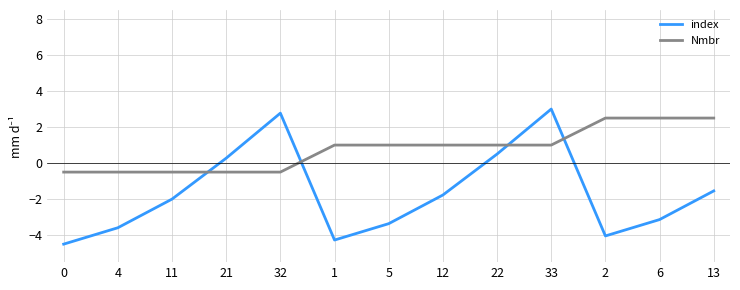

How many values in the Nmbr series exceed 0?

8